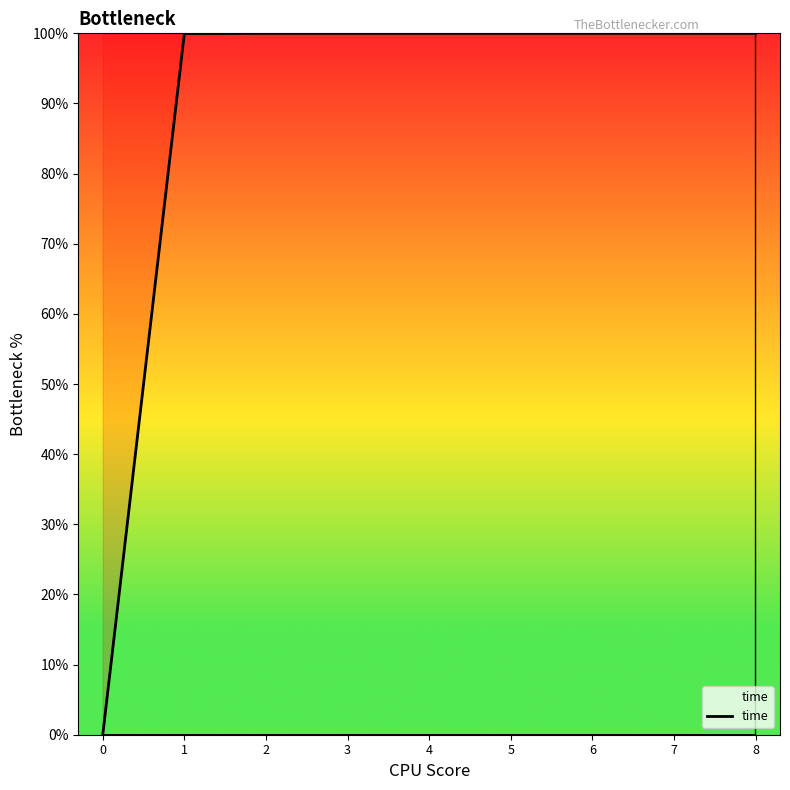

Reading left to right, transcribe all the data shown in this chart.

0.0	100.0	100.0	100.0	100.0	100.0	100.0	100.0	100.0